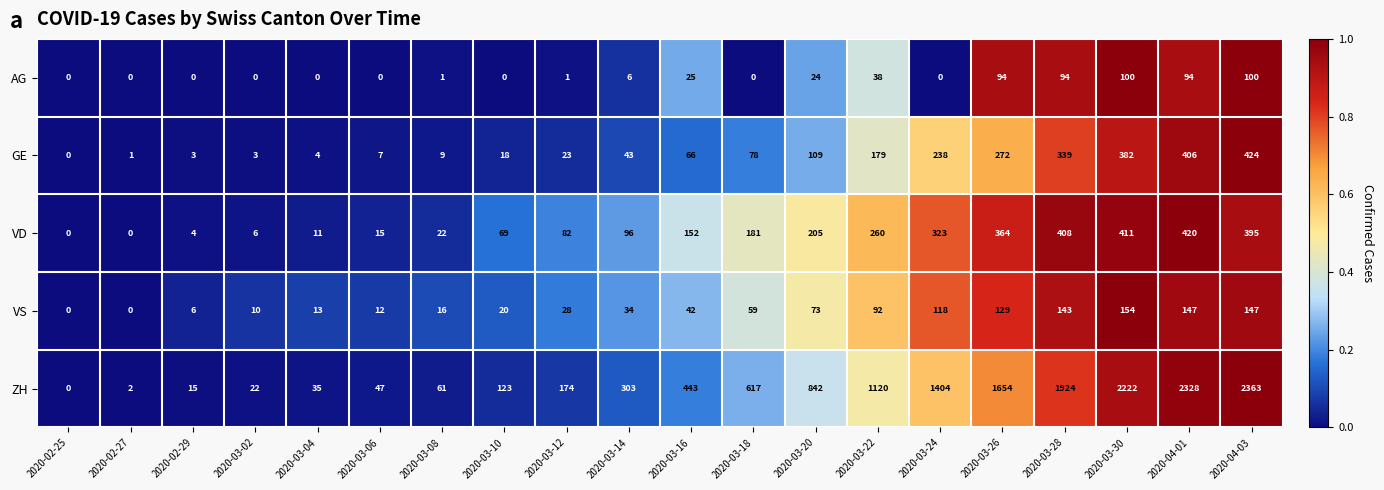

What is the greatest value displayed?

2363